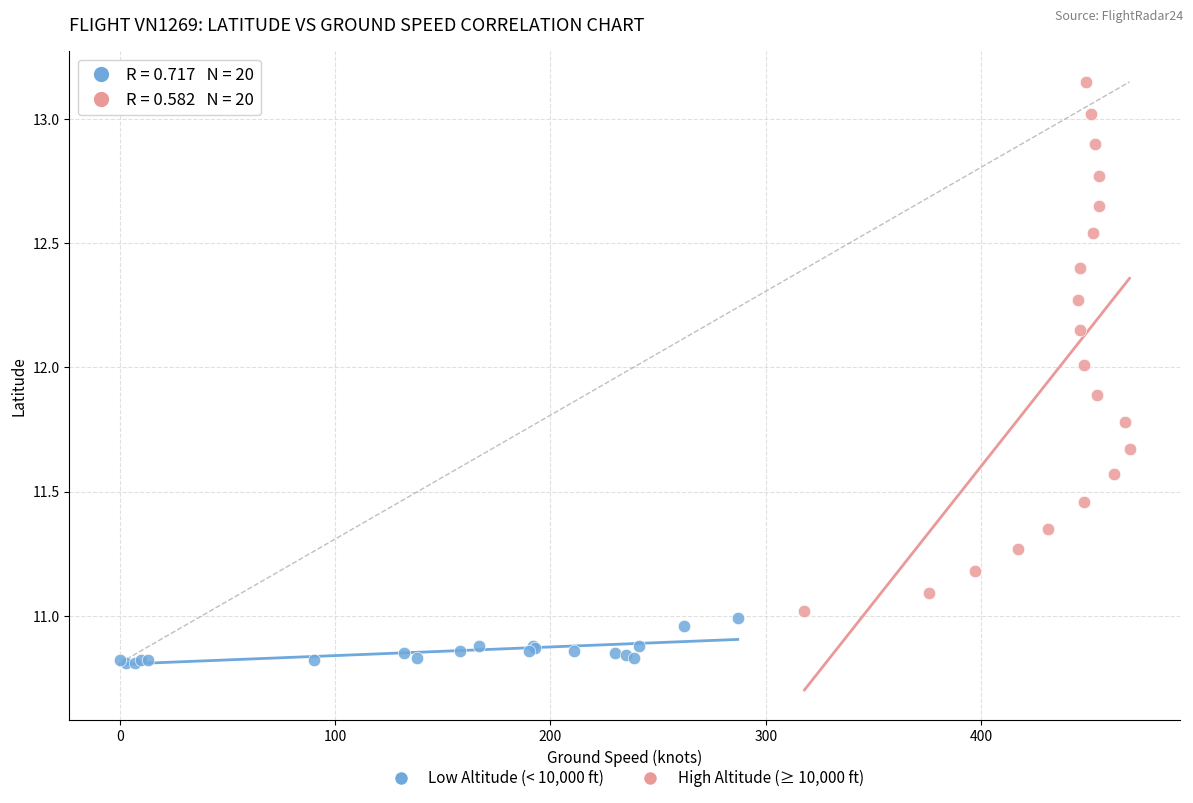

Which series has the largest Y range (max minus min)?

High Altitude (≥ 10,000 ft)